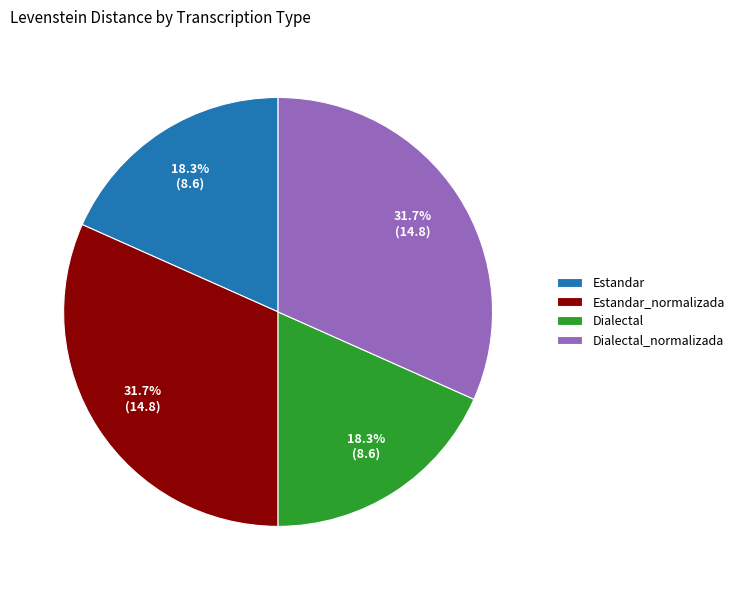

Approximately how many times larger is the value at Dialectal compared to Estandar?

1.0